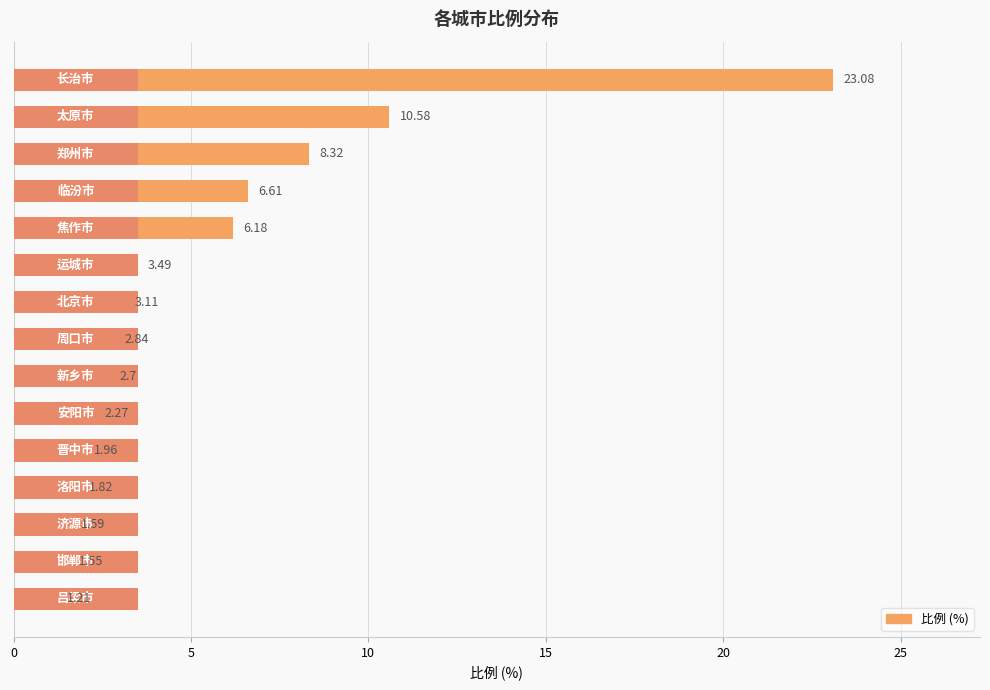

The value at 11 is 1.0. True or false?

False